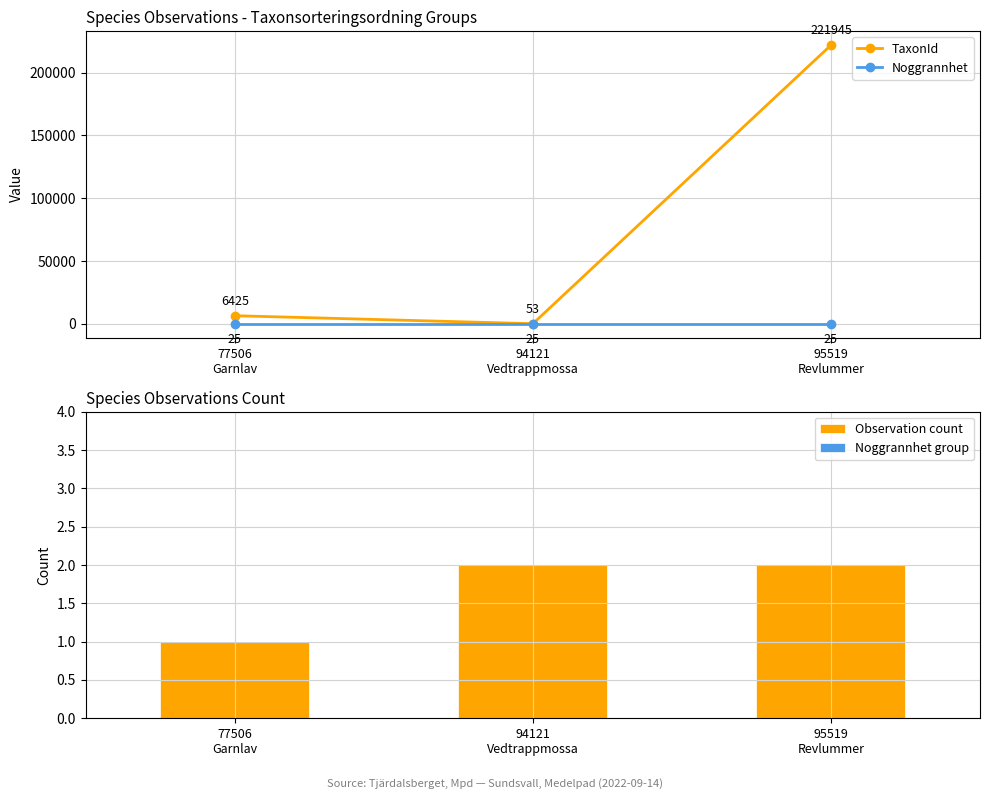

Rank the series by their maximum value, from highest to lowest.

TaxonId, Noggrannhet, Observation count, Noggrannhet group